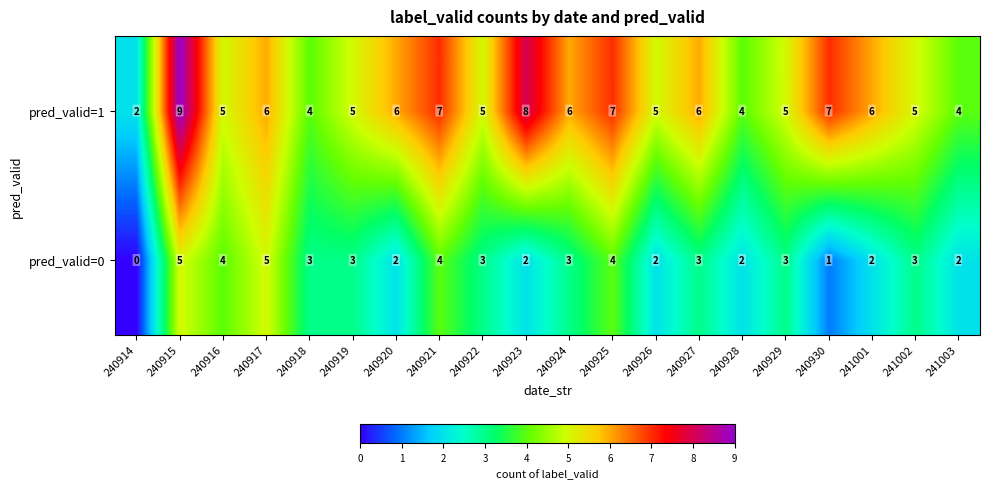

How many series are shown in this chart?

2